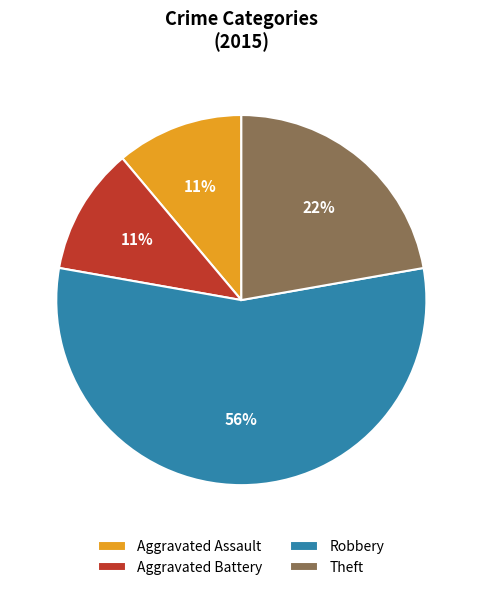

Does any single category account for the majority?

Yes